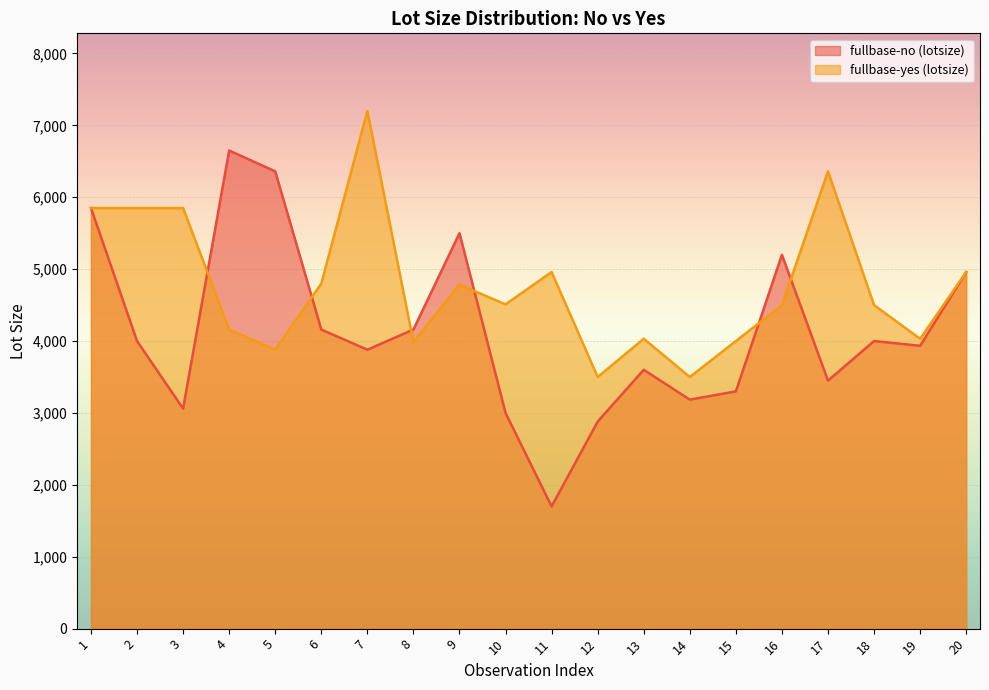

Which has a higher value, 9 or 16?

9